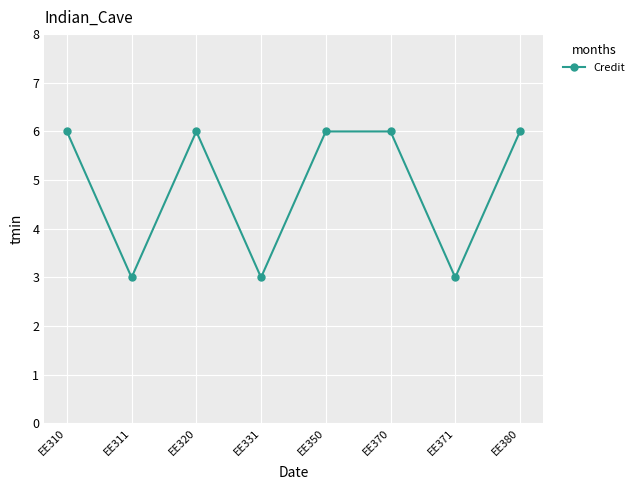

What is the value of the 2nd point from the left?

3